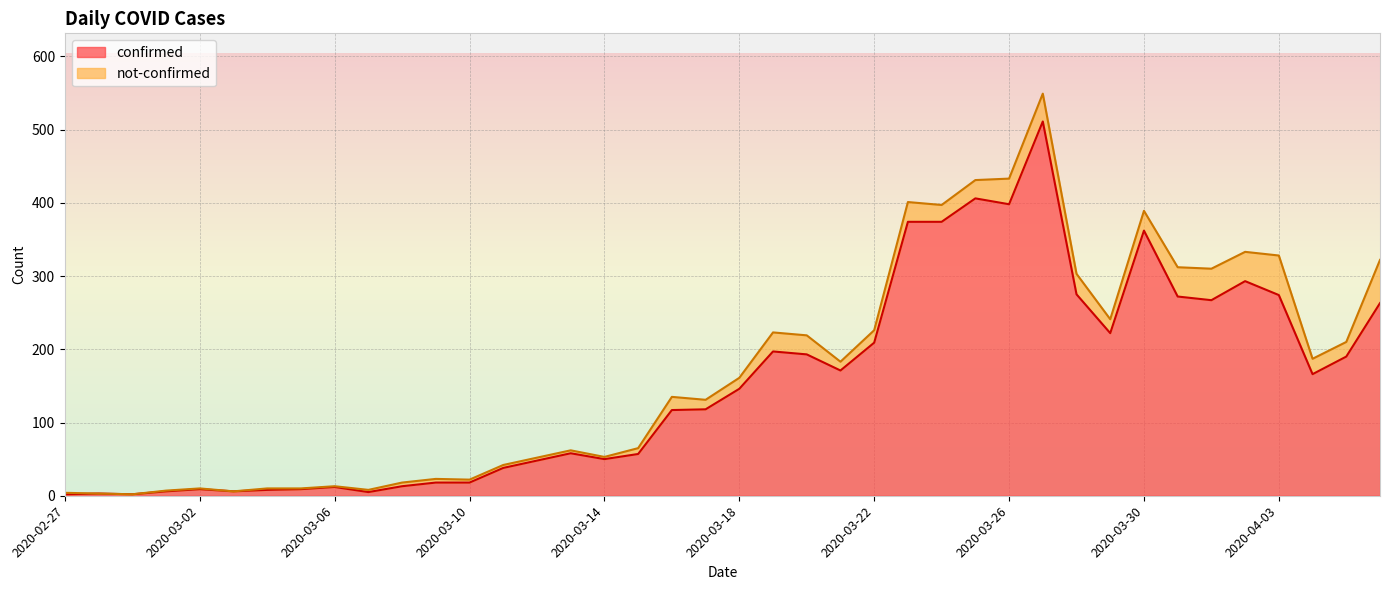

List the labels in order of value, smallest first.

2020-02-27, 2020-02-29, 2020-02-28, 2020-03-07, 2020-03-01, 2020-03-03, 2020-03-04, 2020-03-02, 2020-03-05, 2020-03-06, 2020-03-08, 2020-03-09, 2020-03-10, 2020-03-11, 2020-03-12, 2020-03-14, 2020-03-15, 2020-03-13, 2020-03-16, 2020-03-17, 2020-03-18, 2020-04-04, 2020-03-21, 2020-04-05, 2020-03-20, 2020-03-19, 2020-03-22, 2020-03-29, 2020-04-06, 2020-04-01, 2020-03-31, 2020-04-03, 2020-03-28, 2020-04-02, 2020-03-30, 2020-03-23, 2020-03-24, 2020-03-26, 2020-03-25, 2020-03-27